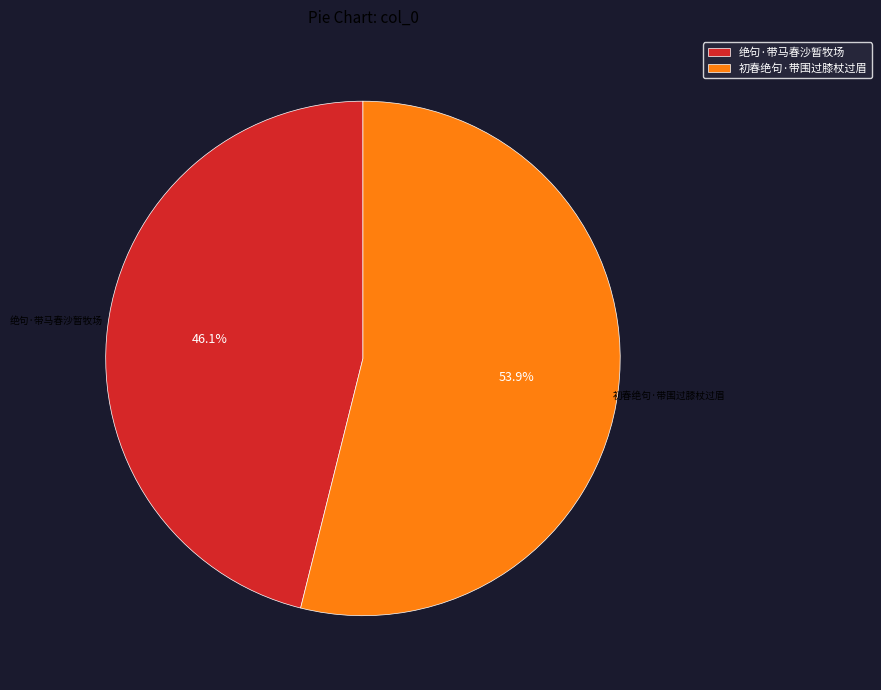

Is it true that 初春绝句·带围过膝杖过眉 is 42% of the pie?

False